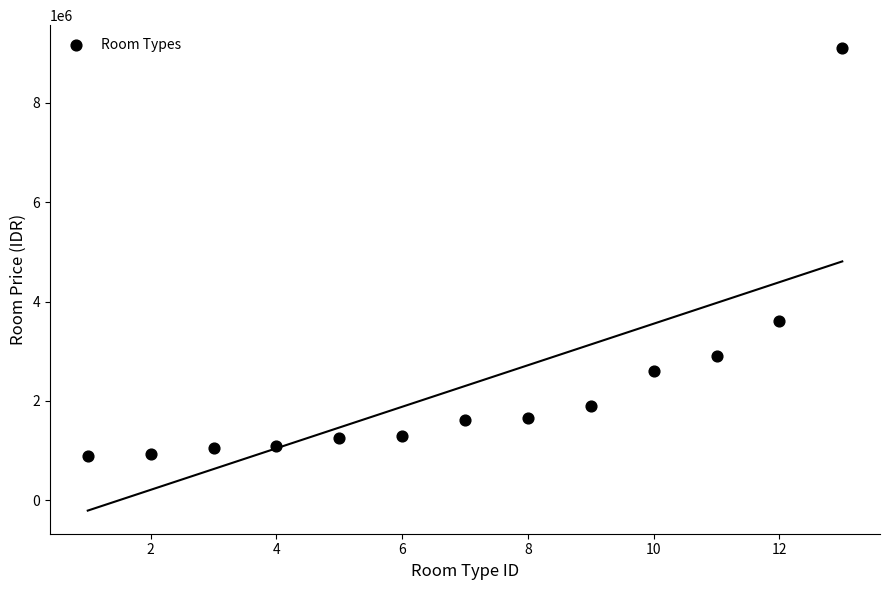

What is the range of Y values (max minus min)?

8210000